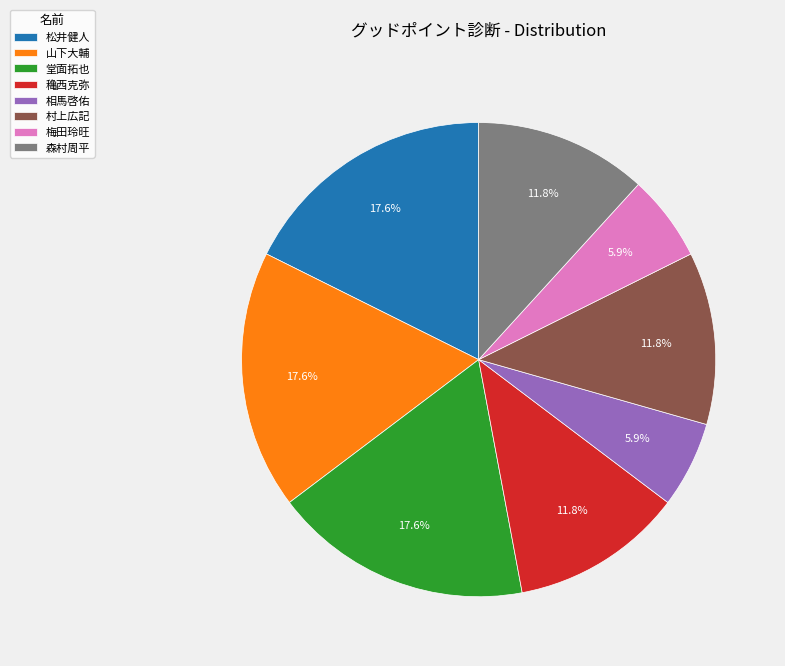

Which has a higher value, 松井健人 or 森村周平?

松井健人